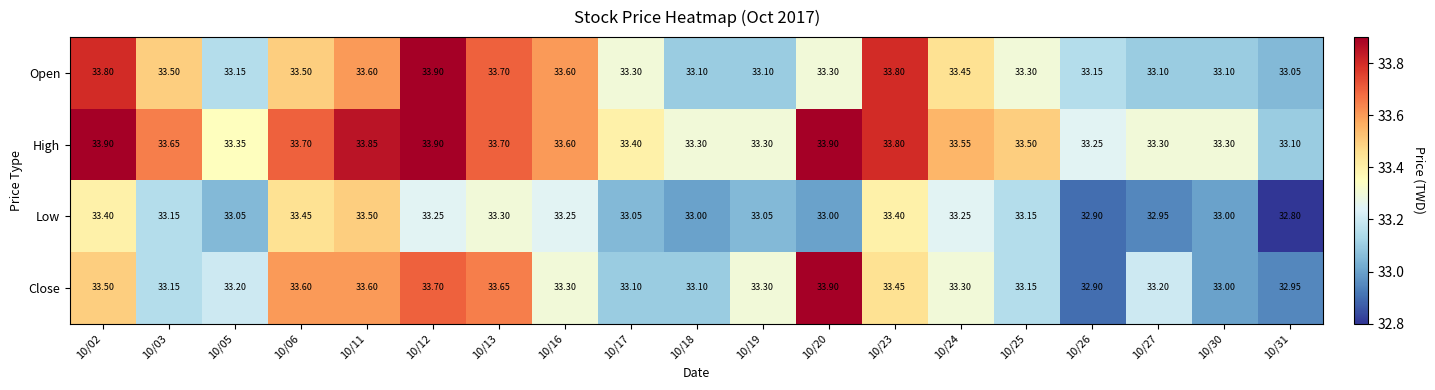

Rank the series by their average value, from lowest to highest.

Low, Close, Open, High